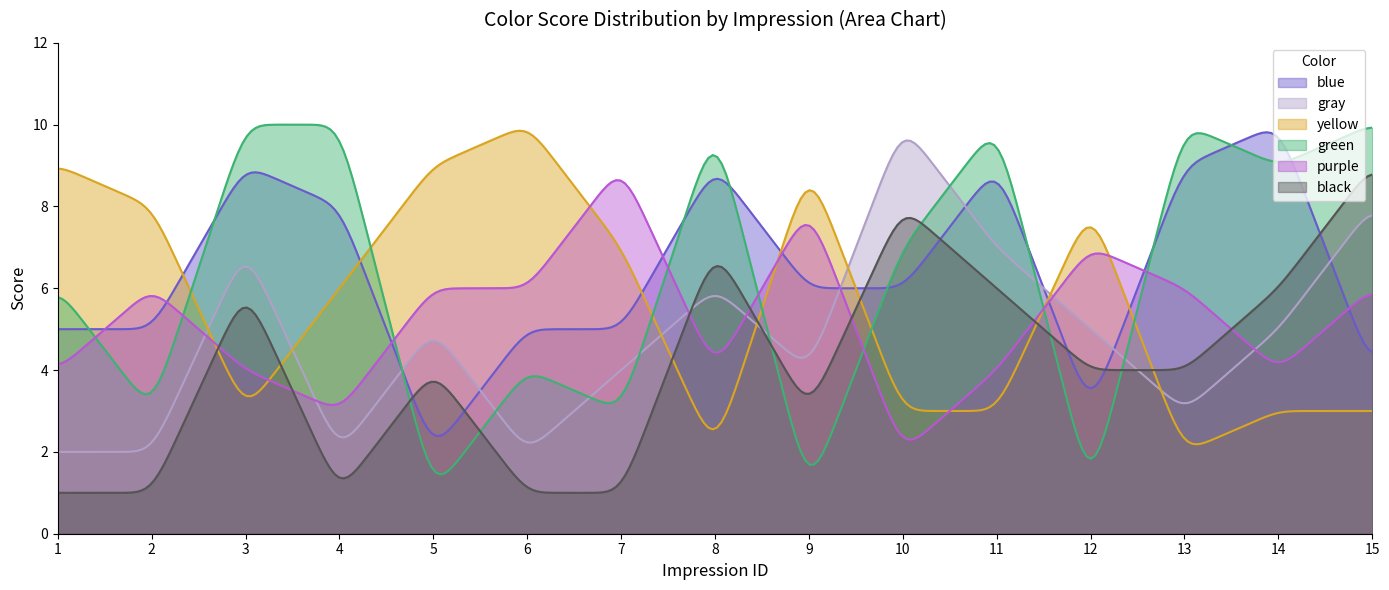

Which series has the largest range (max minus min)?

green